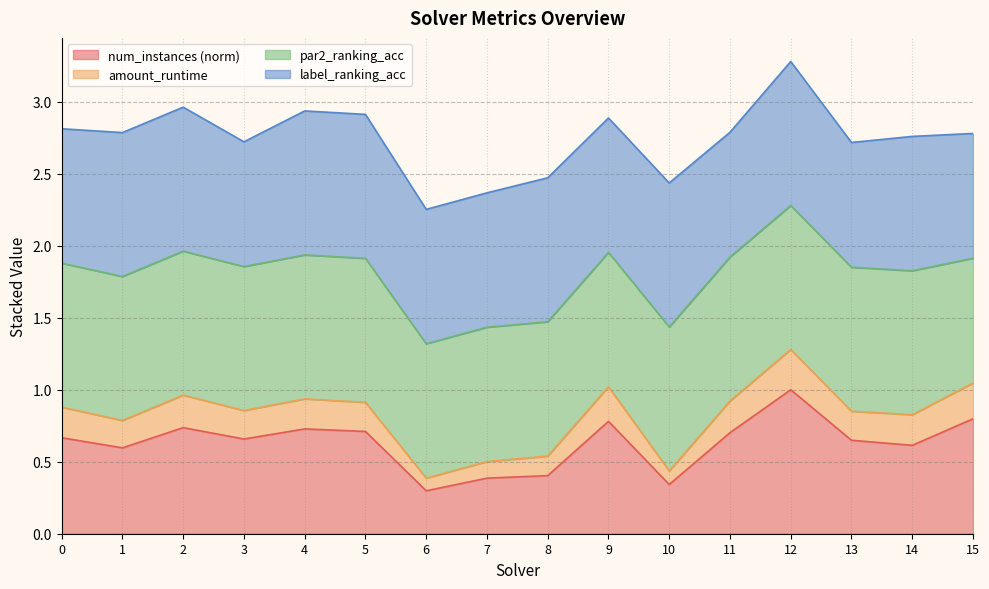

Does the chart display data point markers on the line(s)?

No